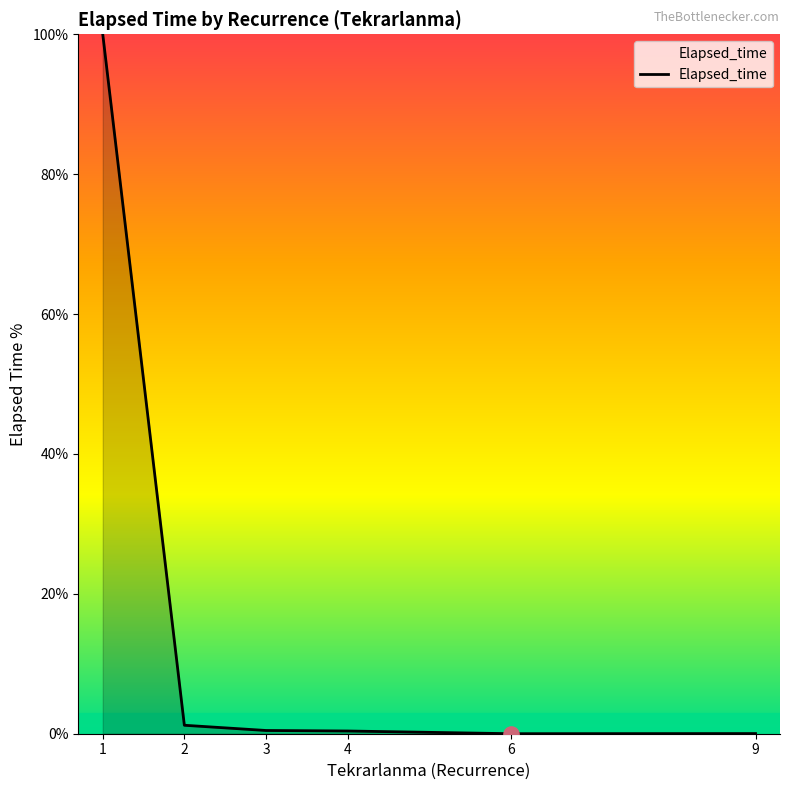

Which has a higher value, 1 or 9?

1